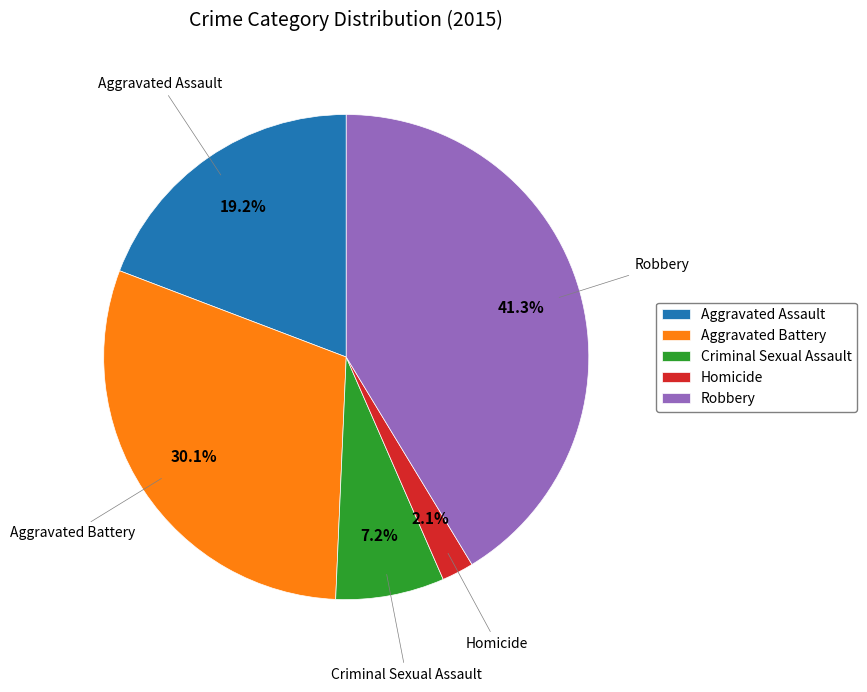

Between Criminal Sexual Assault and Aggravated Battery, which is larger?

Aggravated Battery